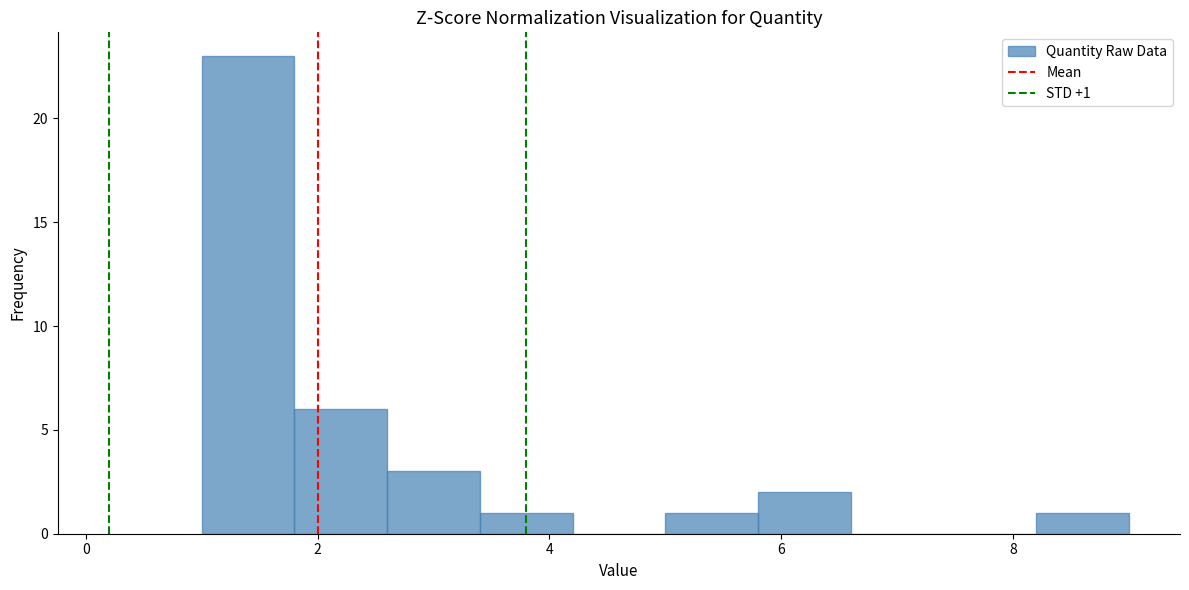

Which range on the x-axis has the tallest bar?

1.0 to 1.8